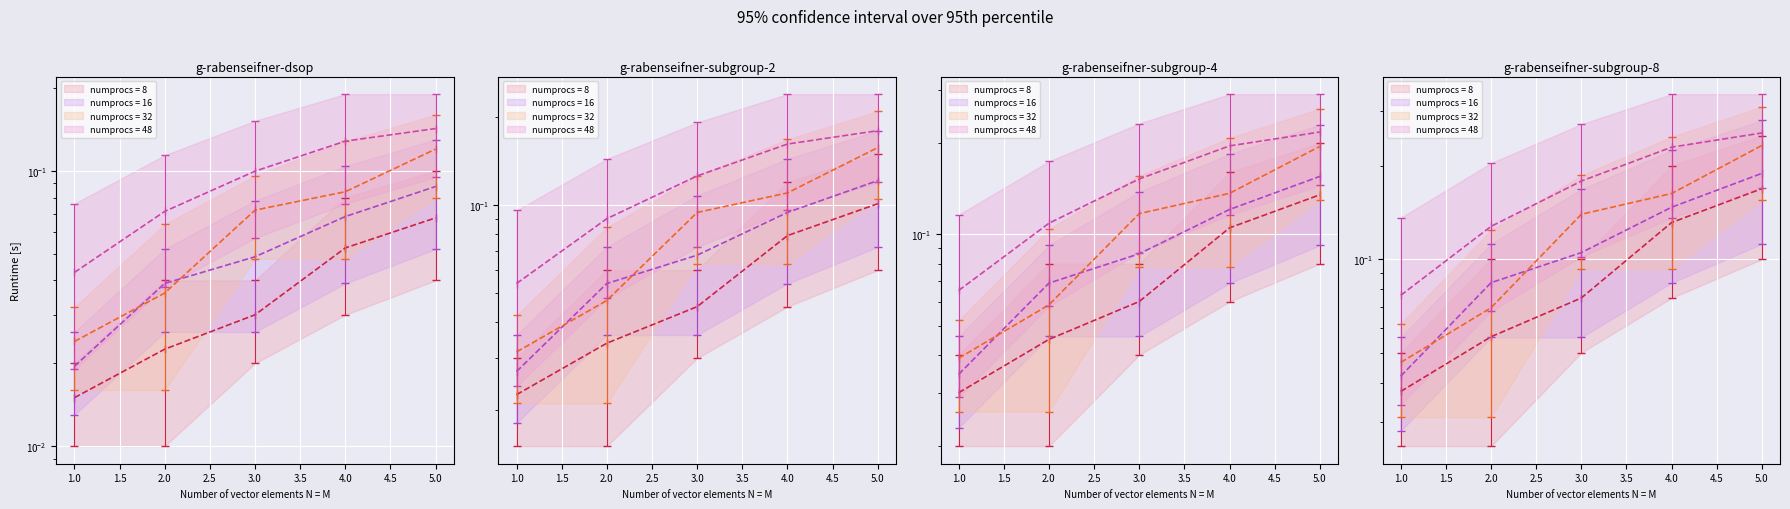

Is it true that Roll Number (Gujarati) equals 0.0 at 1.0?

False